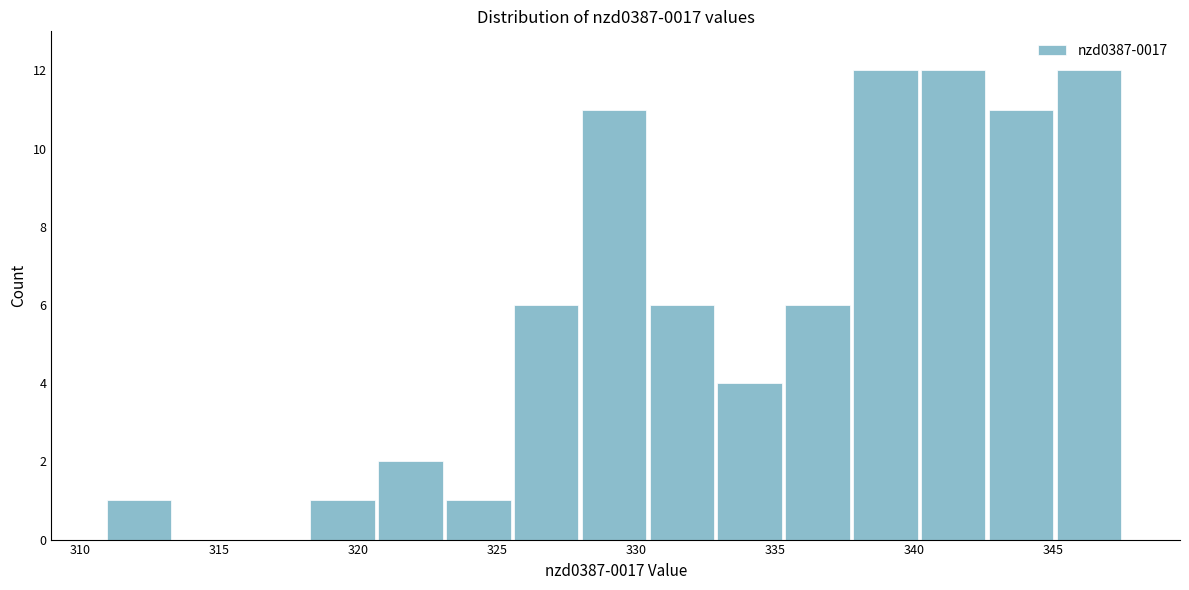

Reading left to right, list every bar in this chart as the range it spans on the x-axis followed by its height. Neither the bar edges nor the heights are printed on the chart, so give them approximately, as read against the axes.

311.0 to 313.5: 1
313.5 to 316.0: 0
316.0 to 318.5: 0
318.5 to 320.5: 1
320.5 to 323.0: 2
323.0 to 325.5: 1
325.5 to 328.0: 6
328.0 to 330.5: 11
330.5 to 333.0: 6
333.0 to 335.5: 4
335.5 to 338.0: 6
338.0 to 340.0: 12
340.0 to 342.5: 12
342.5 to 345.0: 11
345.0 to 347.5: 12